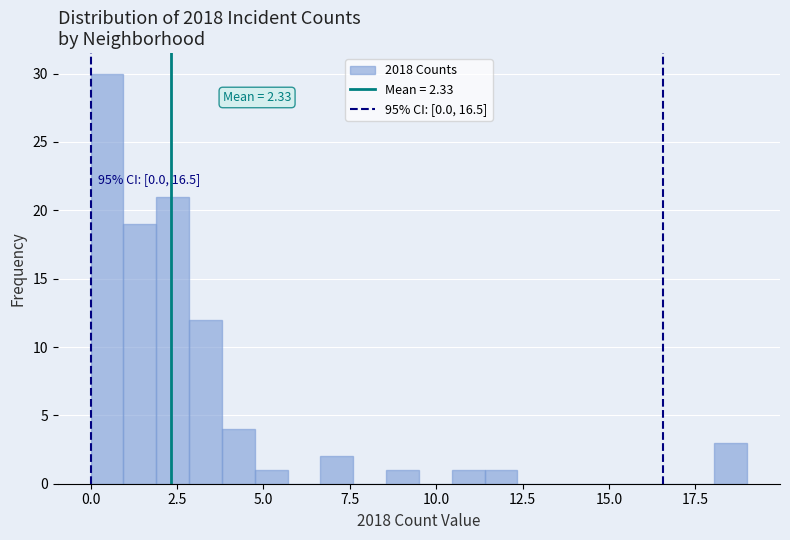

Read against the x-axis, roughly where is the centre of the tallest bar?

0.5